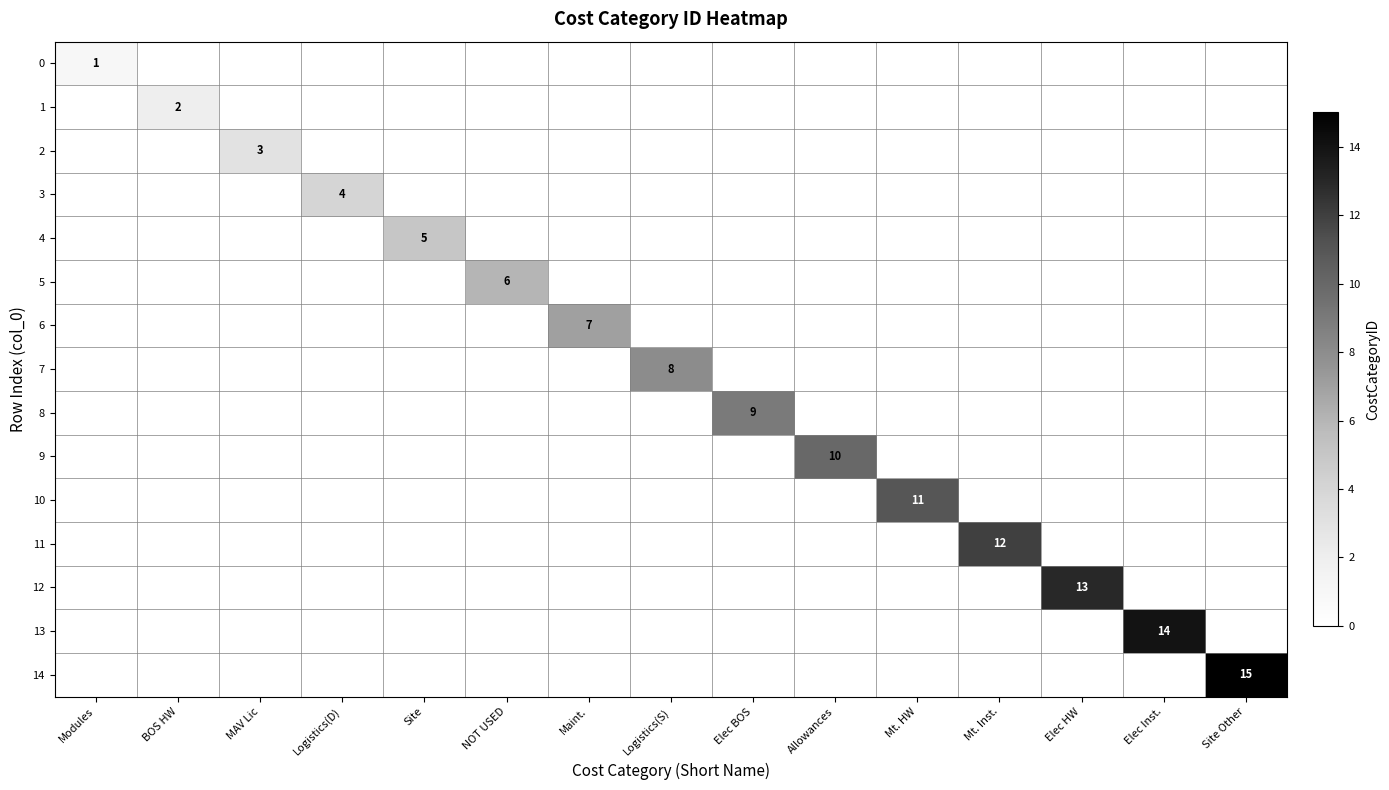

How many values in 1 are above zero?

1